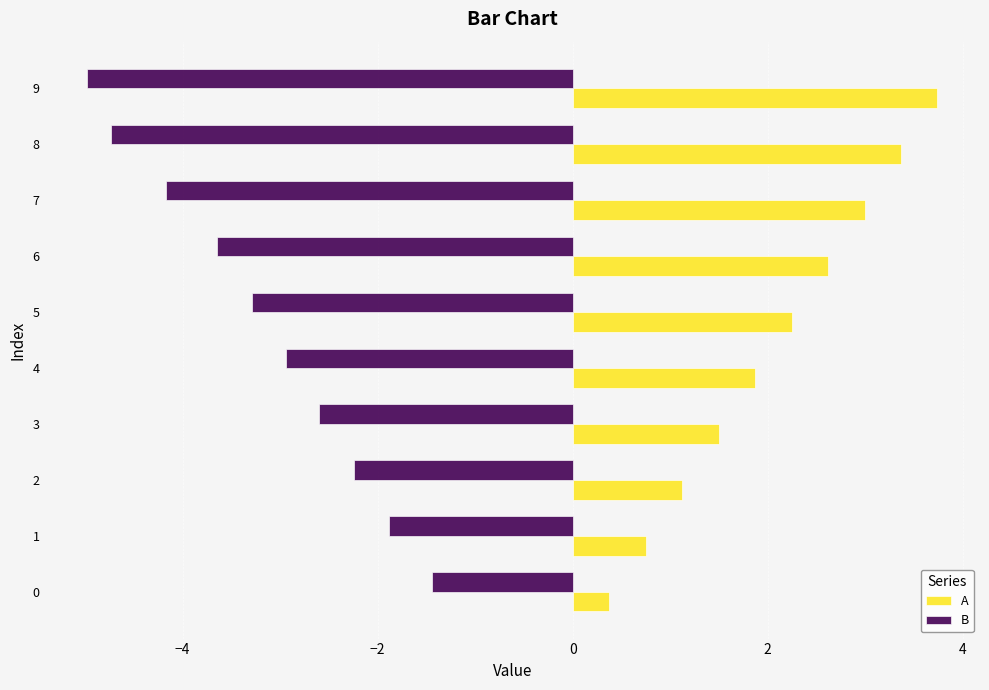

What is the difference between the maximum and minimum values in the B series?

3.5